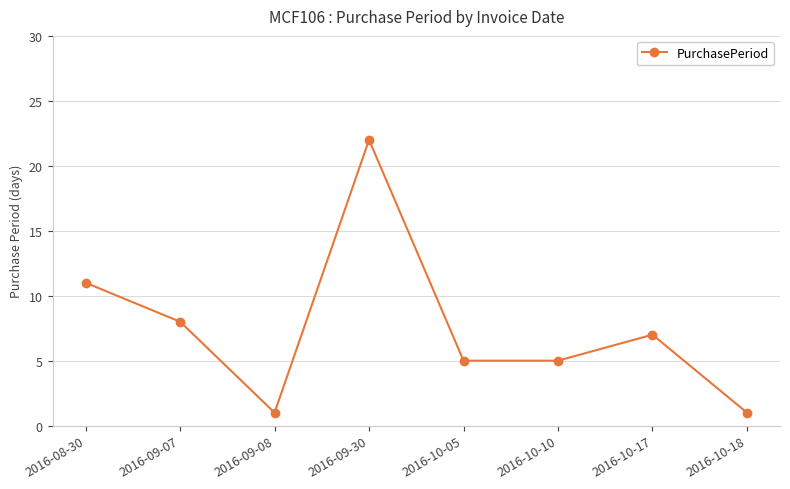

Between 2016-10-10 and 2016-09-30, which is larger?

2016-09-30